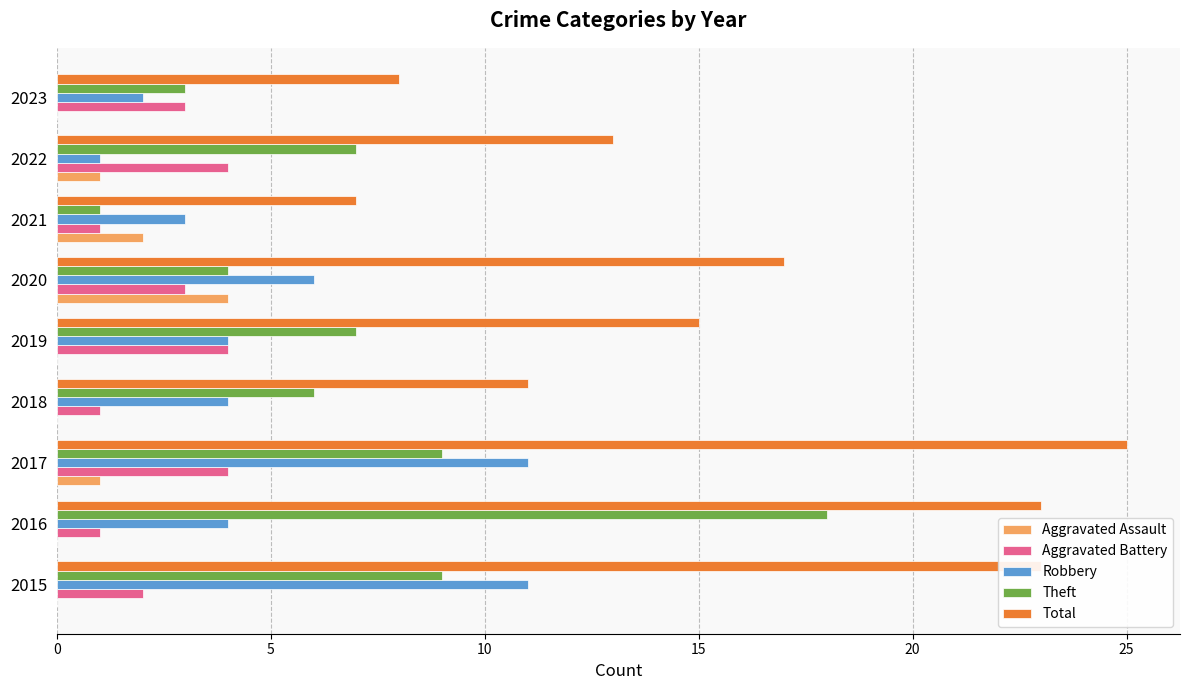

What is the maximum value shown in the chart?

25